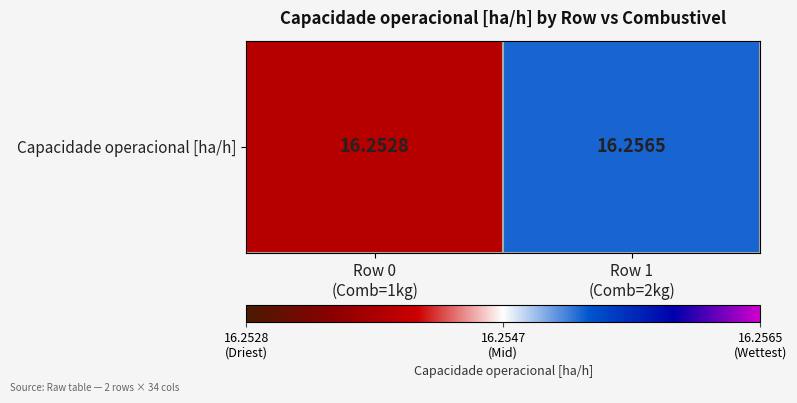

What is the ratio of the value at Row 0
(Comb=1kg) to the value at Row 1
(Comb=2kg)?

1.0